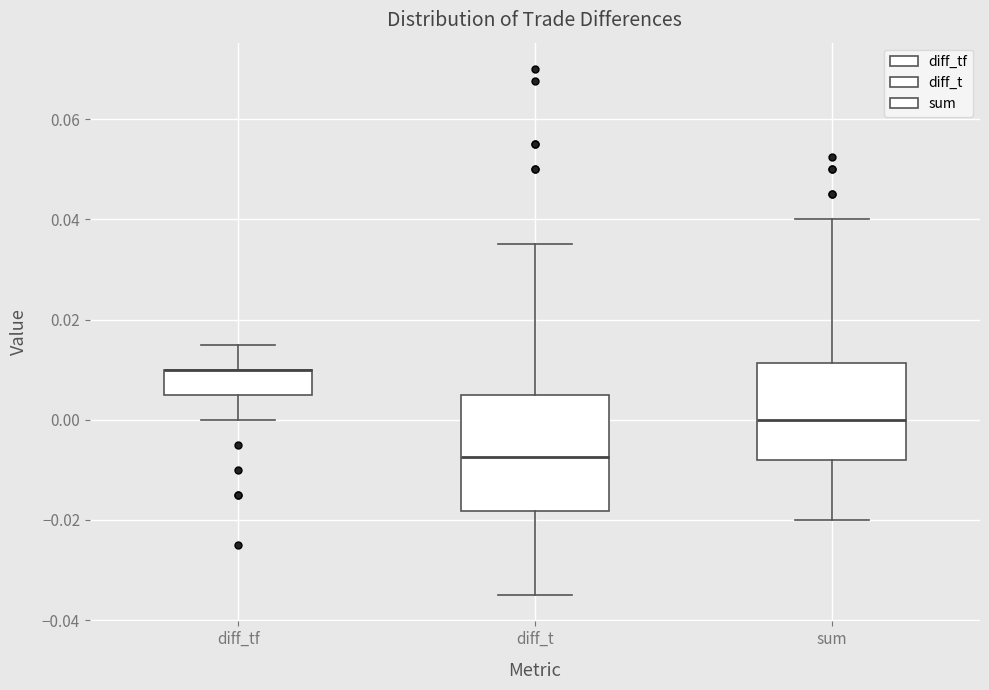

Reading left to right, read every box against the y-axis: the position of its median line, the range the box covers, and the ends of its whiskers. The values are not printed on the chart, so give them approximately, as read against the axis.

diff_tf: median 0.010 (drawn on the box's upper edge), box 0.006 to 0.010, whiskers 0.000 to 0.016
diff_t: median -0.008, box -0.018 to 0.006, whiskers -0.034 to 0.036
sum: median 0.000, box -0.008 to 0.012, whiskers -0.020 to 0.040